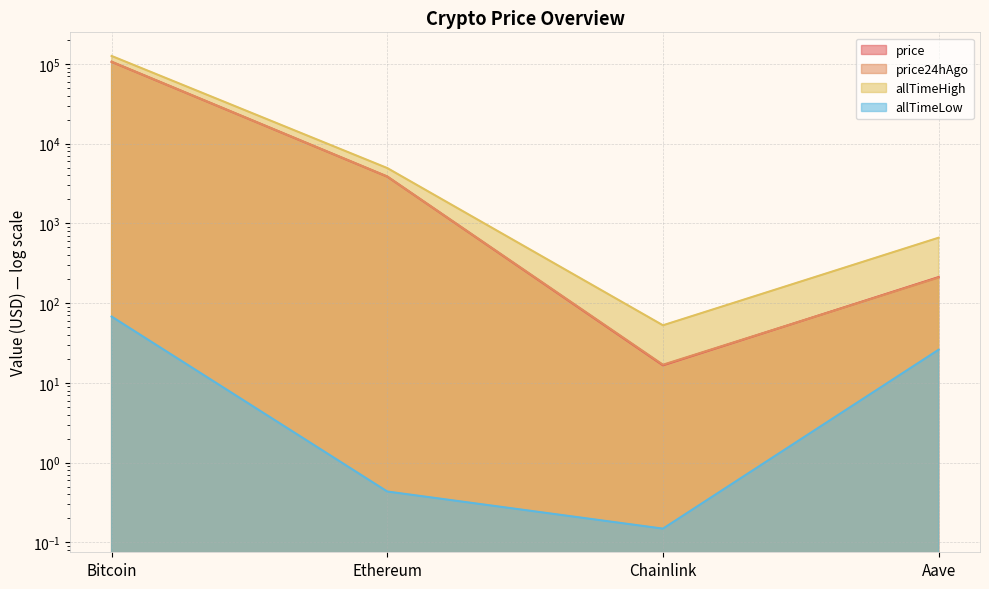

How many lines are shown in the chart?

4